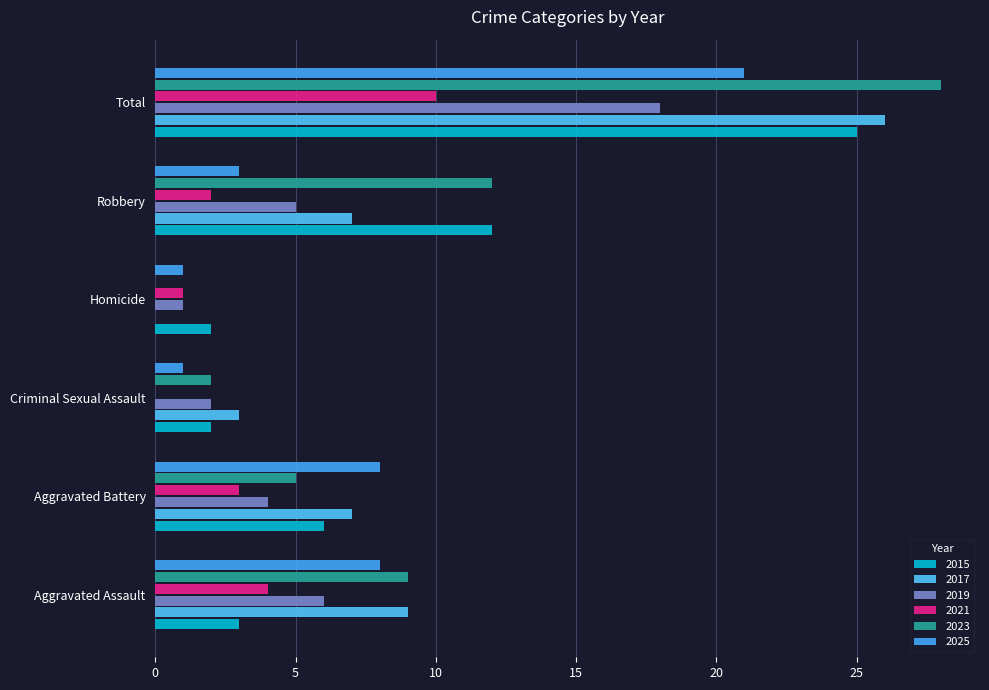

What is the spread (max minus min) of values at Robbery?

10